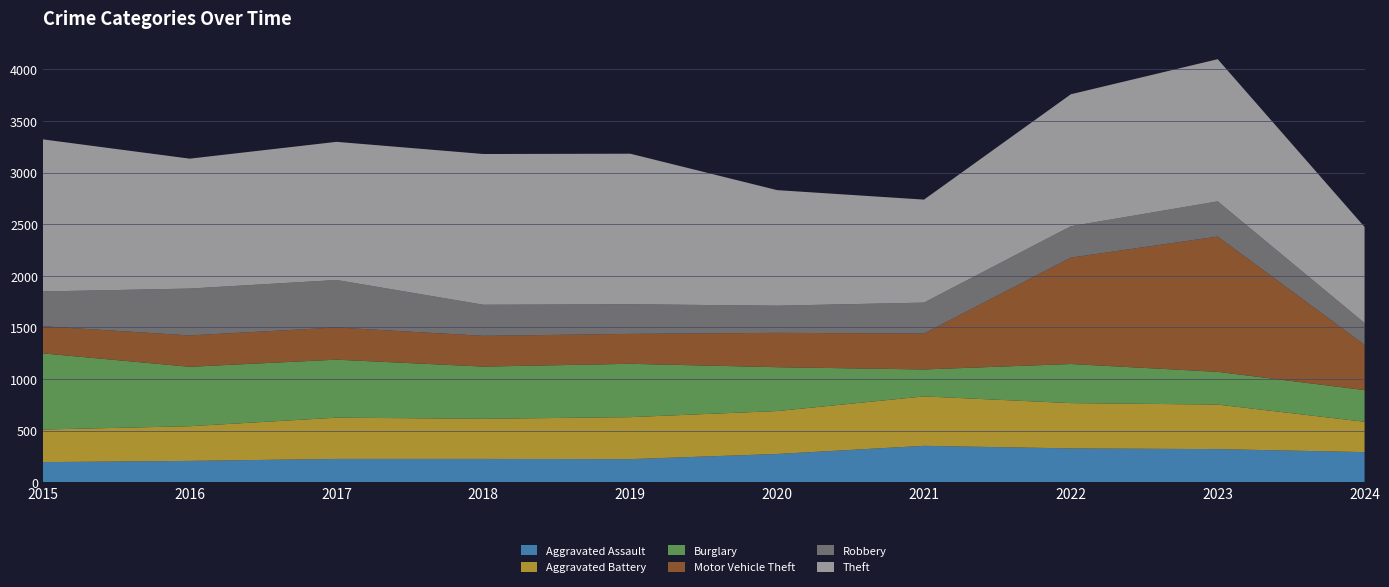

Reading right to left, extract all data points from this chart.

Aggravated Assault: 291	320	327	352	273	223	225	225	206	194
Aggravated Battery: 294	432	439	479	416	407	389	400	336	316
Burglary: 307	317	379	261	425	517	506	562	576	738
Motor Vehicle Theft: 439	1311	1031	348	333	290	298	312	304	263
Robbery: 211	341	304	300	263	287	301	460	454	337
Theft: 931	1378	1279	998	1120	1459	1461	1339	1259	1474